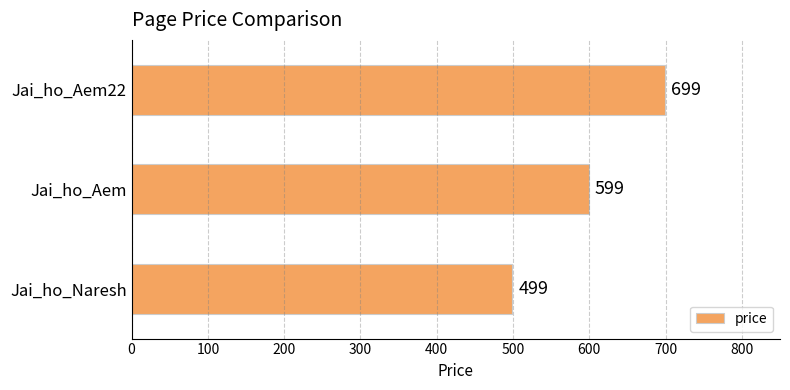

What value does the data have at Jai_ho_Naresh, to the nearest 10?

500